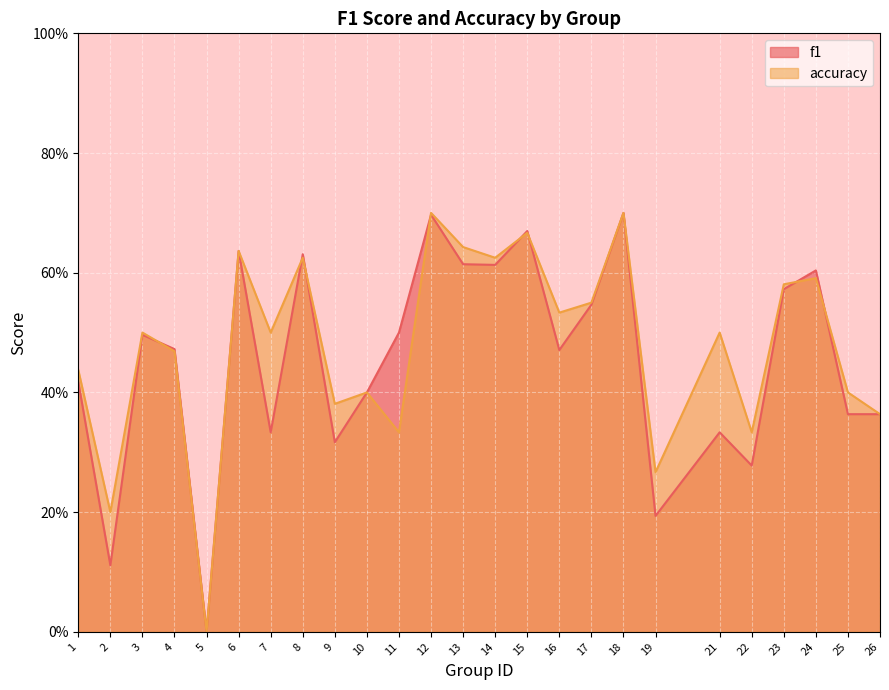

At which label does accuracy reach its minimum?

5